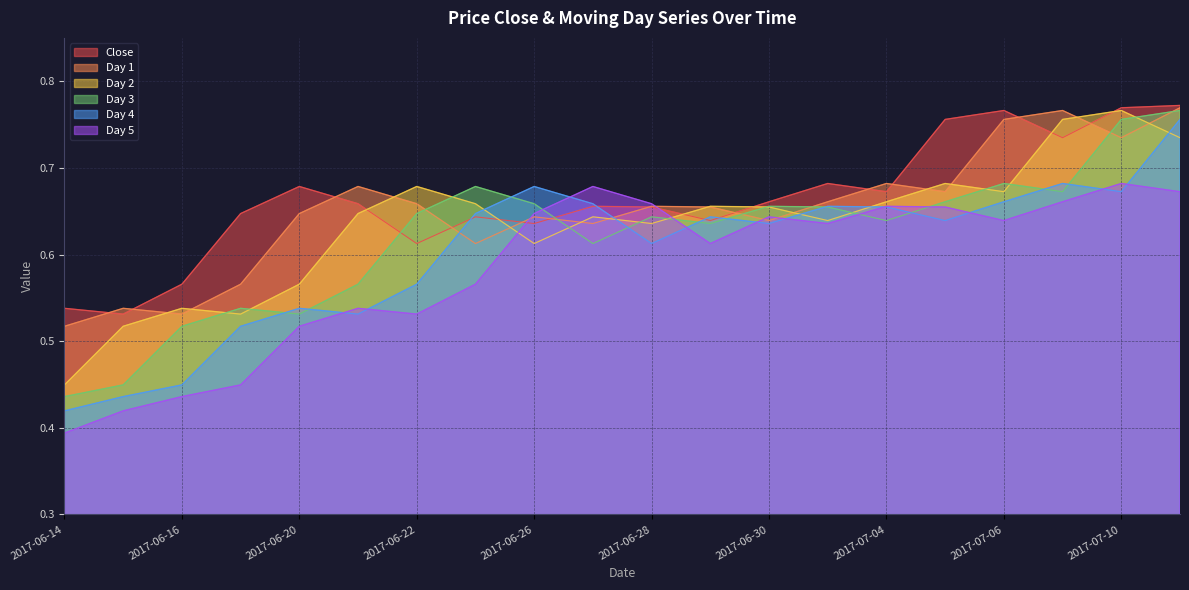

What is the value of the Day 2 point at the 19th from the left?

0.8